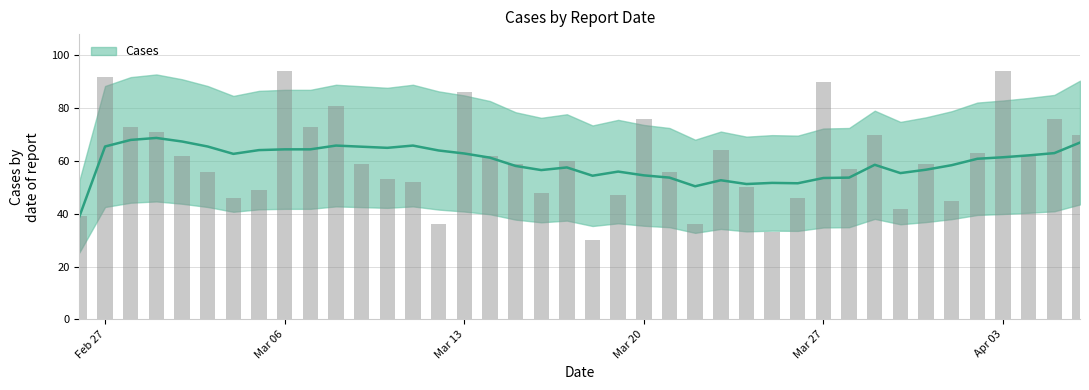

The value at 2023-03-25 is 51. True or false?

False